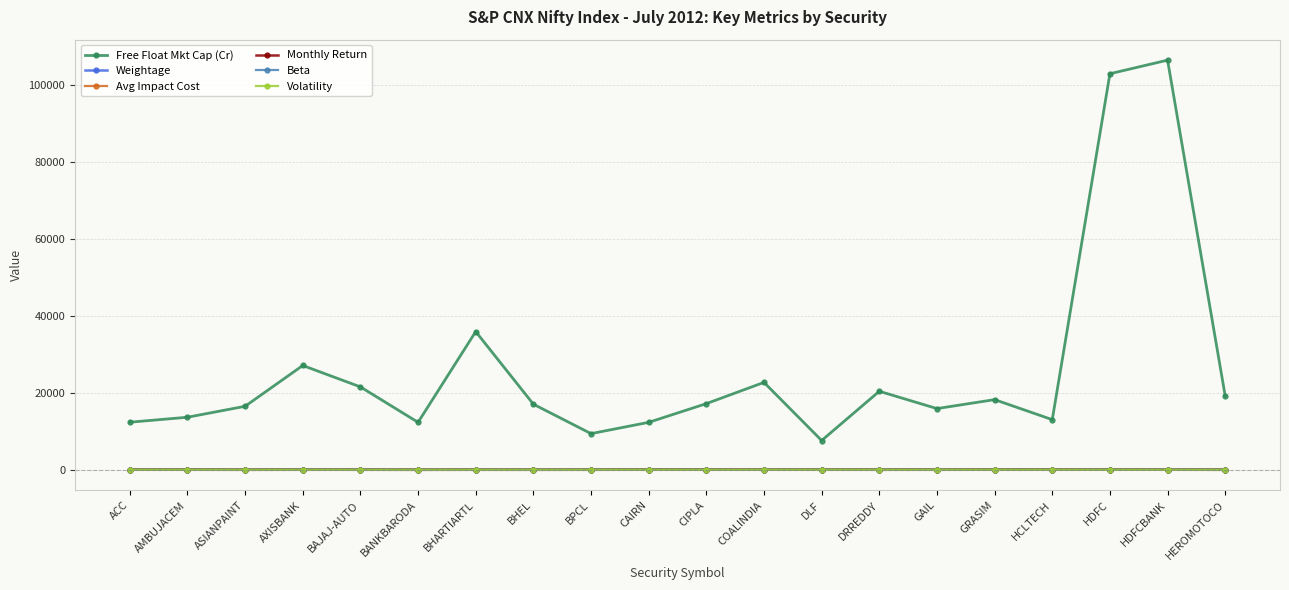

True or false: Weightage and Free Float Mkt Cap (Cr) intersect in this chart.

False